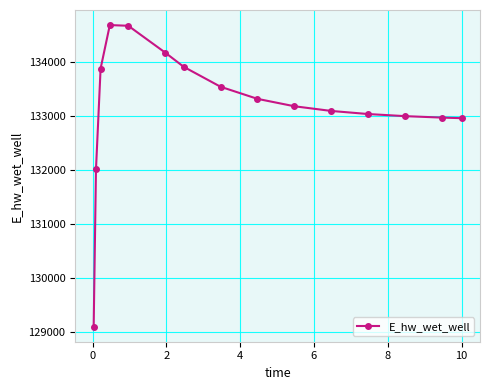

What is the value of the 7th point from the left?

133913.0